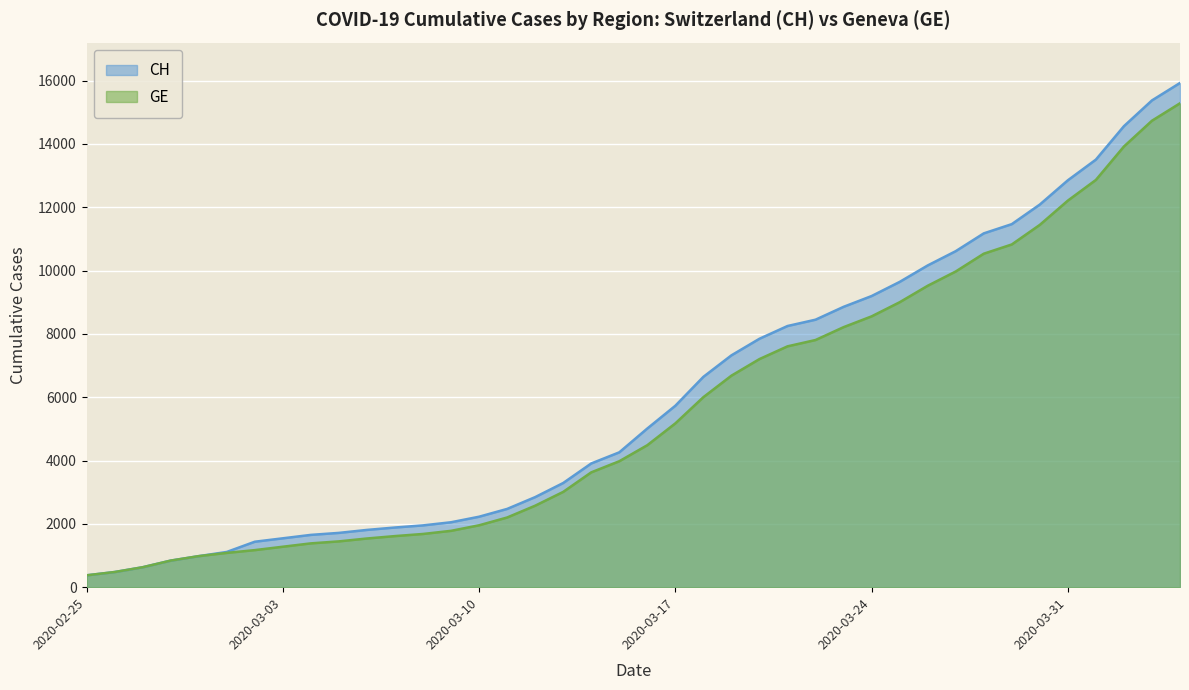

What is the label of the 6th point from the right?

2020-03-30